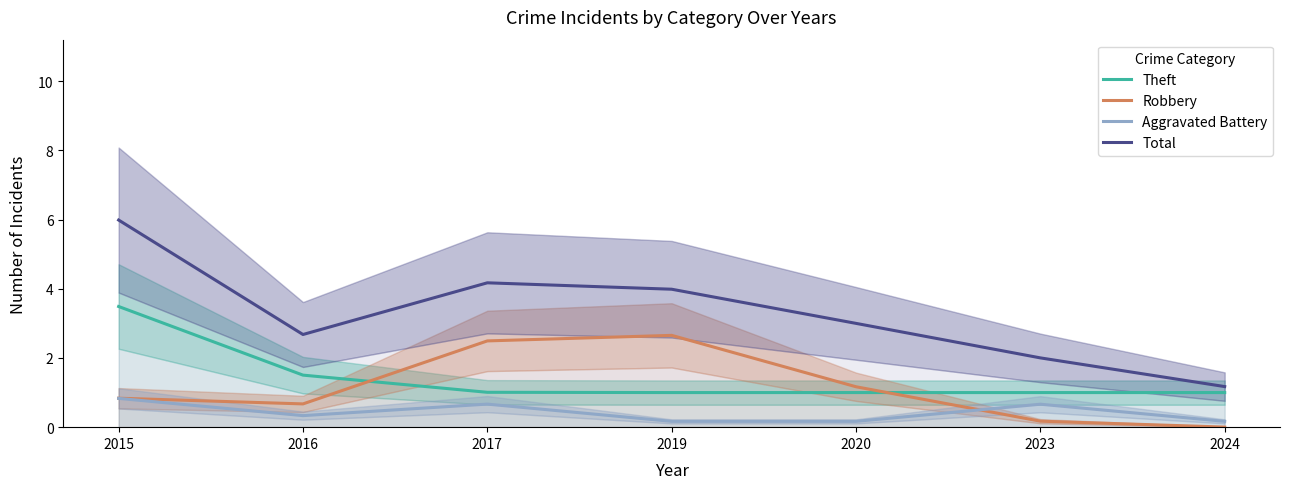

How many intersections are there between Theft and Robbery?

2